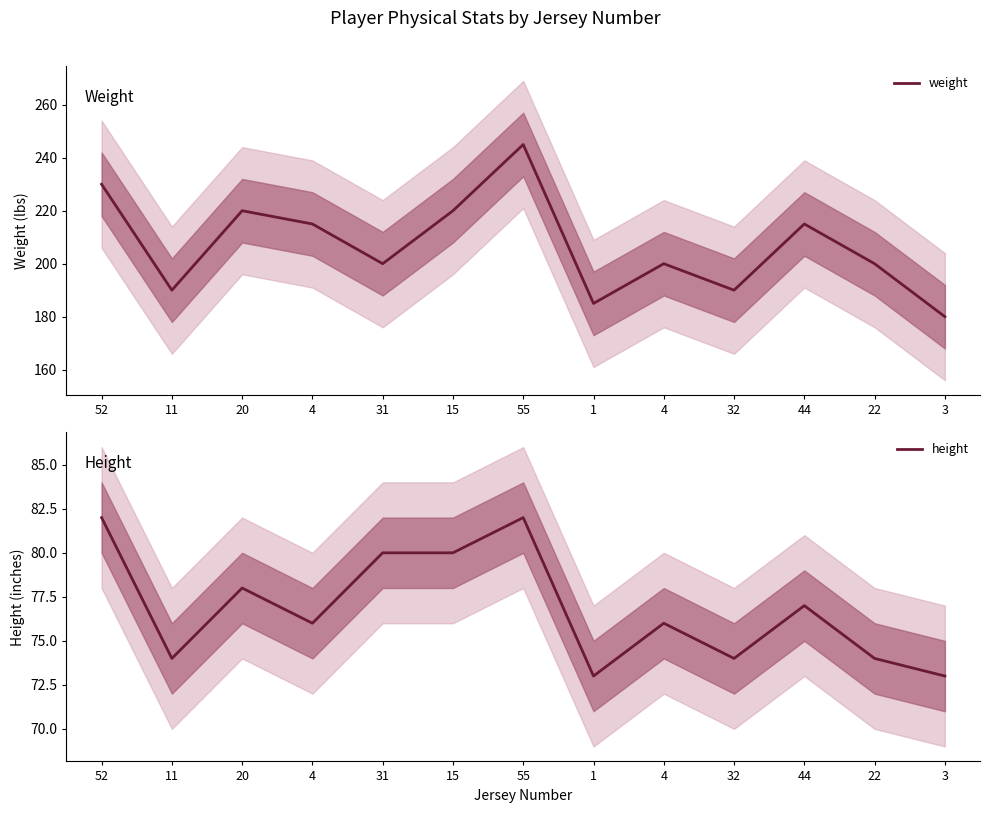

Reading left to right, transcribe all the data shown in this chart.

weight: 52=230	11=190	20=220	4=215	31=200	15=220	55=245	1=185	4=200	32=190	44=215	22=200	3=180
height: 52=82	11=74	20=78	4=76	31=80	15=80	55=82	1=73	4=76	32=74	44=77	22=74	3=73